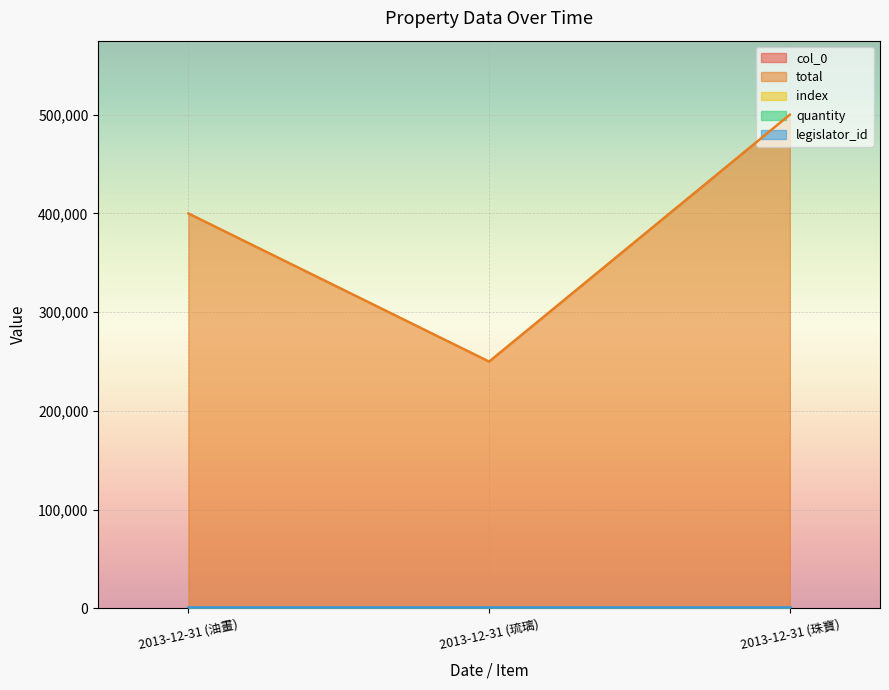

What is the difference between the highest and lowest values at 2013-12-31 (琉璃)?

249998